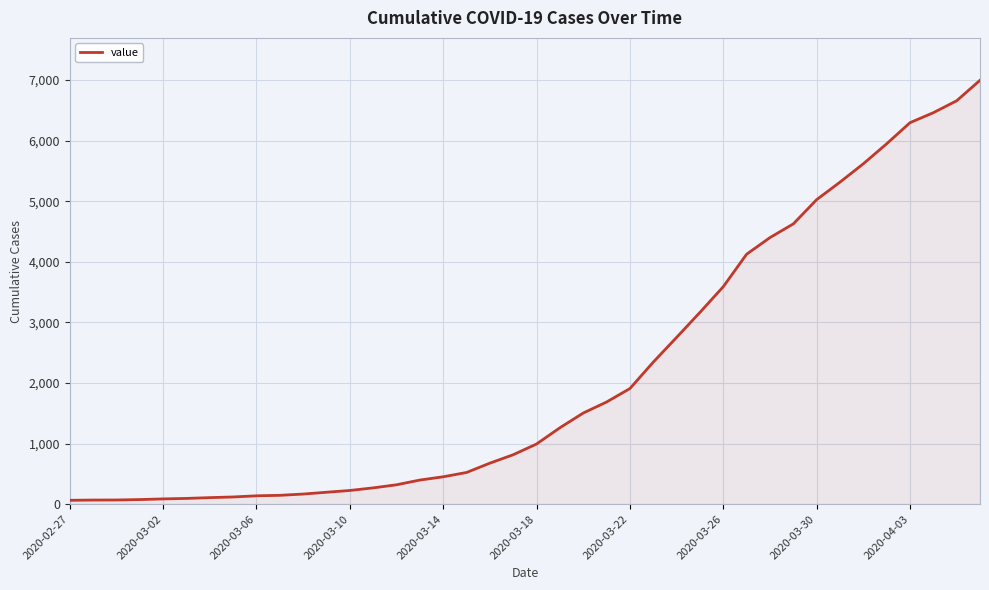

What is the greatest value displayed?

6995